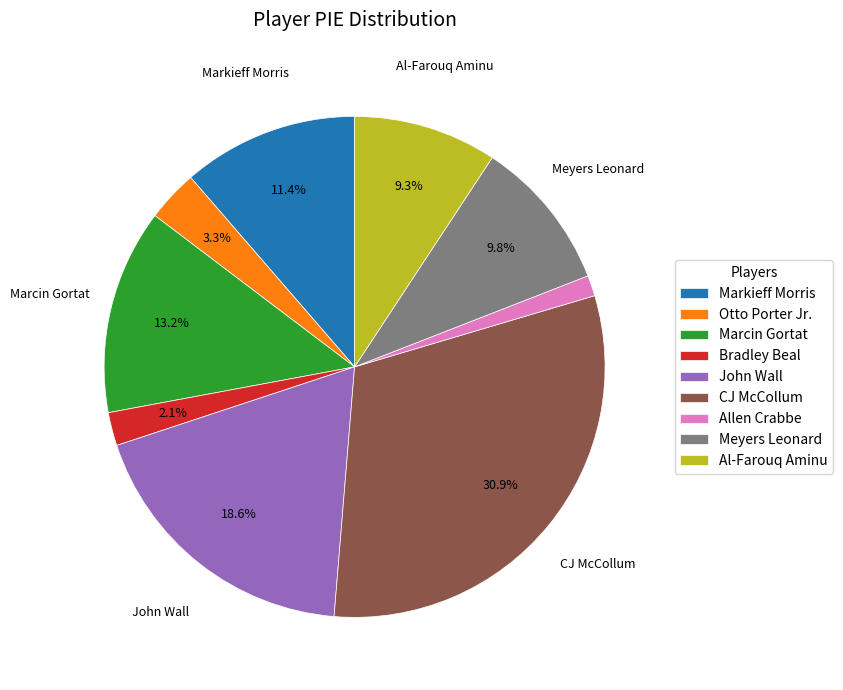

Which has a higher value, Al-Farouq Aminu or Allen Crabbe?

Al-Farouq Aminu